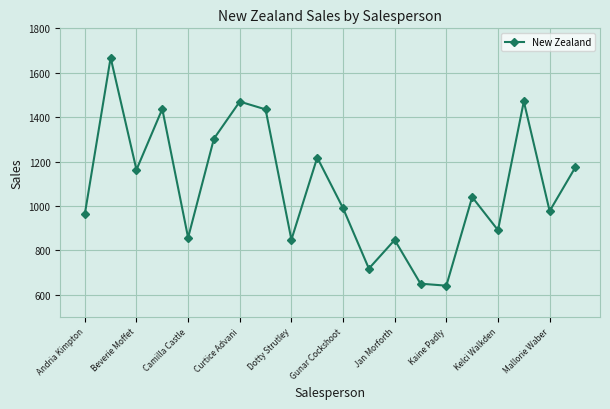

What is the difference between the maximum and minimum values?

1027